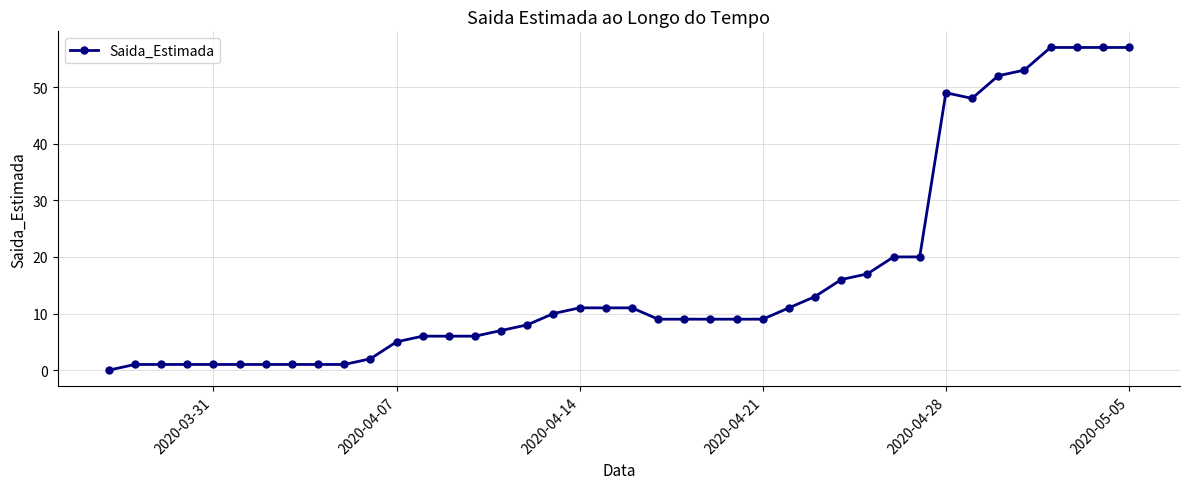

What is the average value?

17